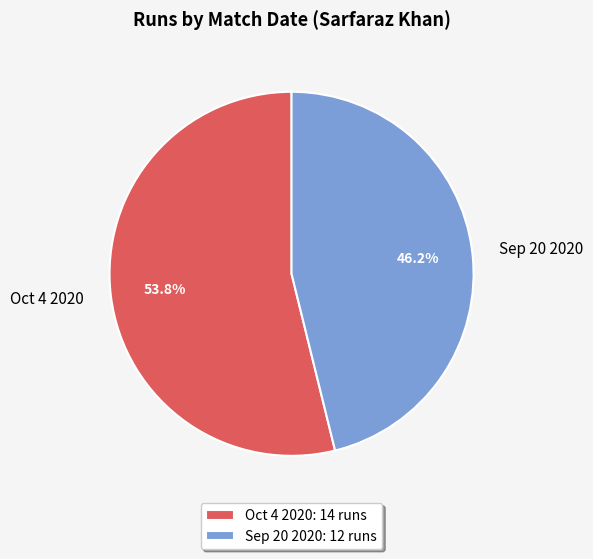

To the nearest percent, what percentage of the pie is Oct 4 2020?

54%